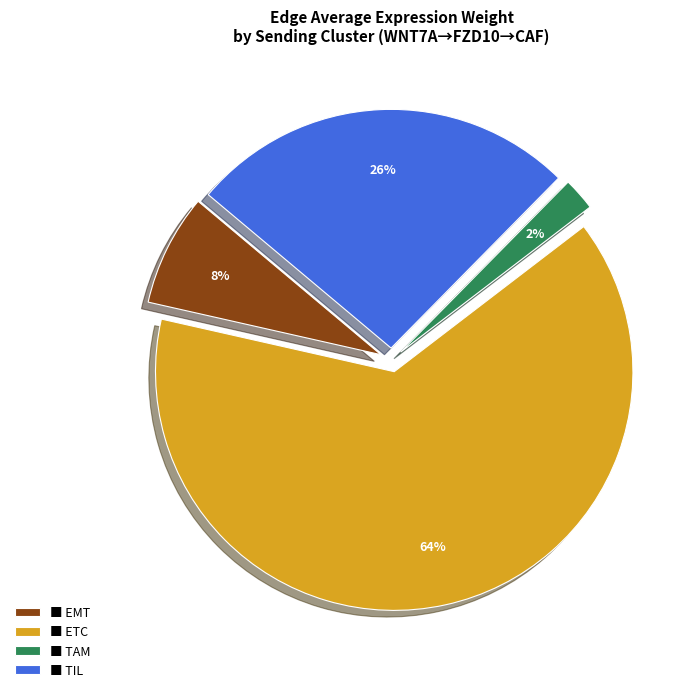

Combined, do ■ TIL and ■ ETC account for over 50%?

Yes